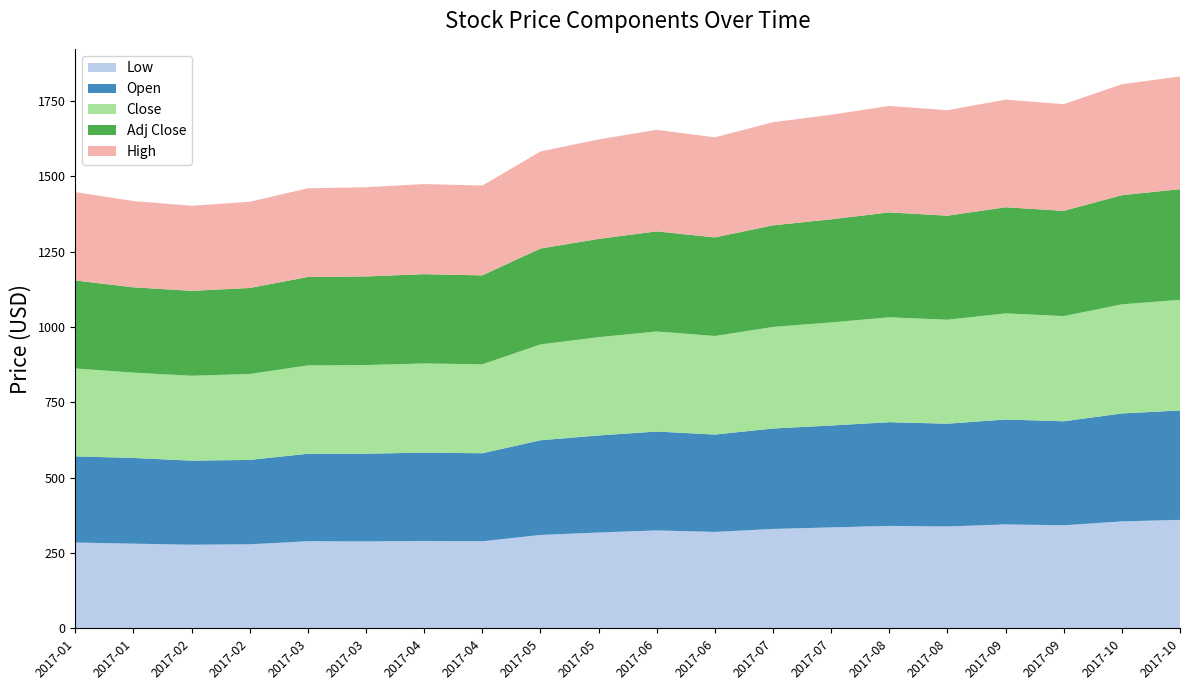

Reading left to right, extract all data points from this chart.

Low: 2017-01-03=284.9	2017-01-17=281.1	2017-02-01=277.5	2017-02-14=279.0	2017-03-01=289.1	2017-03-15=288.5	2017-04-03=290.0	2017-04-17=289.0	2017-05-01=310.0	2017-05-15=318.0	2017-06-01=325.0	2017-06-15=320.0	2017-07-03=330.0	2017-07-17=335.0	2017-08-01=340.0	2017-08-15=338.0	2017-09-01=345.0	2017-09-15=342.0	2017-10-02=355.0	2017-10-16=360.0
Open: 2017-01-03=285.8	2017-01-17=284.3	2017-02-01=279.0	2017-02-14=279.9	2017-03-01=290.1	2017-03-15=291.0	2017-04-03=293.0	2017-04-17=292.0	2017-05-01=314.0	2017-05-15=322.0	2017-06-01=328.0	2017-06-15=323.0	2017-07-03=333.0	2017-07-17=338.0	2017-08-01=344.0	2017-08-15=341.0	2017-09-01=348.0	2017-09-15=345.0	2017-10-02=358.0	2017-10-16=363.0
Close: 2017-01-03=291.7	2017-01-17=283.0	2017-02-01=281.7	2017-02-14=285.1	2017-03-01=293.3	2017-03-15=294.0	2017-04-03=296.0	2017-04-17=295.0	2017-05-01=318.0	2017-05-15=326.0	2017-06-01=332.0	2017-06-15=327.0	2017-07-03=337.0	2017-07-17=342.0	2017-08-01=348.0	2017-08-15=345.0	2017-09-01=352.0	2017-09-15=349.0	2017-10-02=362.0	2017-10-16=367.0
Adj Close: 2017-01-03=291.7	2017-01-17=283.0	2017-02-01=281.7	2017-02-14=285.1	2017-03-01=293.3	2017-03-15=294.0	2017-04-03=296.0	2017-04-17=295.0	2017-05-01=318.0	2017-05-15=326.0	2017-06-01=332.0	2017-06-15=327.0	2017-07-03=337.0	2017-07-17=342.0	2017-08-01=348.0	2017-08-15=345.0	2017-09-01=352.0	2017-09-15=349.0	2017-10-02=362.0	2017-10-16=367.0
High: 2017-01-03=293.2	2017-01-17=286.4	2017-02-01=282.1	2017-02-14=286.1	2017-03-01=294.2	2017-03-15=296.0	2017-04-03=299.0	2017-04-17=298.0	2017-05-01=322.0	2017-05-15=330.0	2017-06-01=337.0	2017-06-15=332.0	2017-07-03=342.0	2017-07-17=347.0	2017-08-01=353.0	2017-08-15=350.0	2017-09-01=357.0	2017-09-15=354.0	2017-10-02=368.0	2017-10-16=374.0